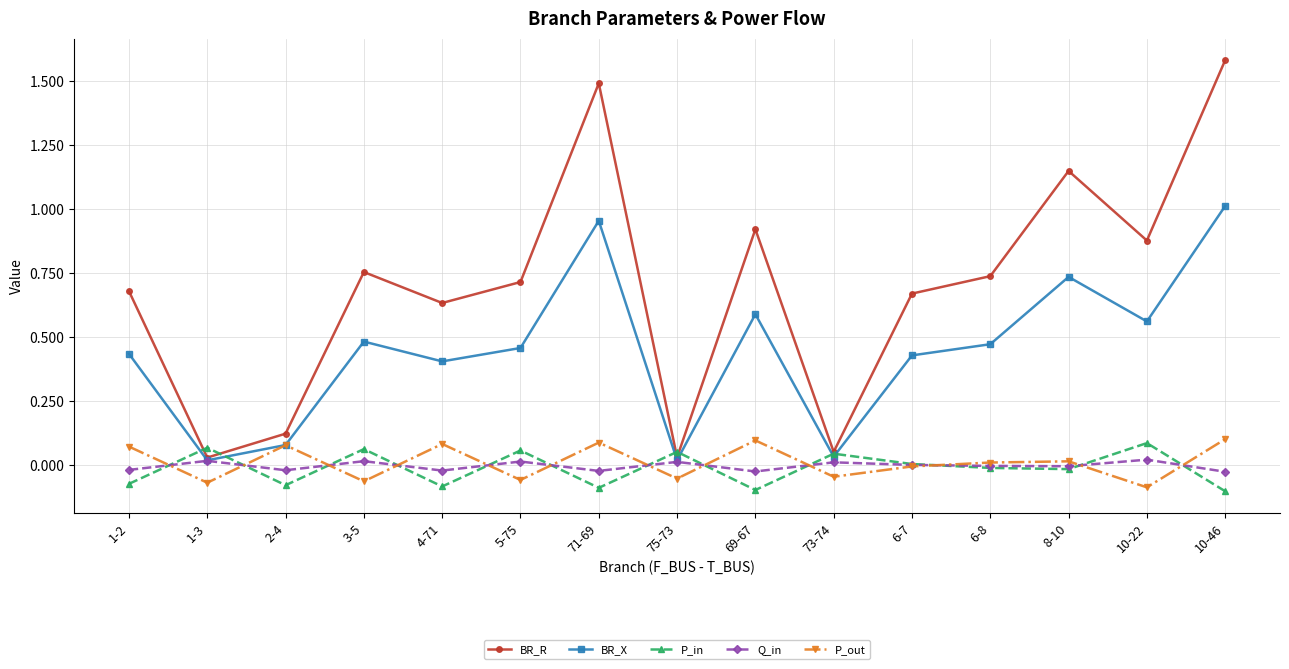

How many lines are shown in the chart?

5